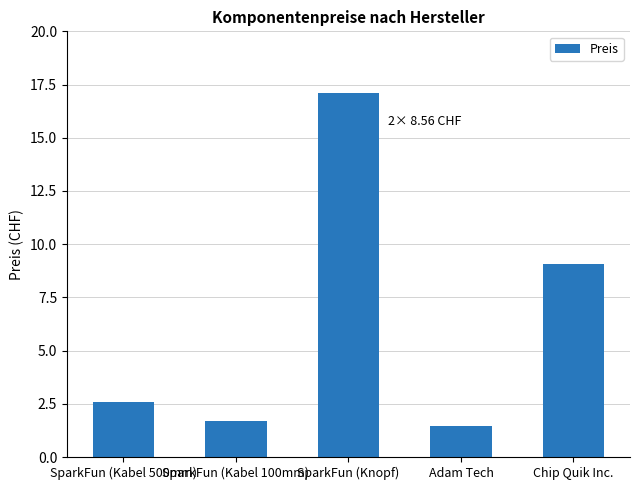

List the labels in order of value, largest first.

SparkFun (Knopf), Chip Quik Inc., SparkFun (Kabel 500mm), SparkFun (Kabel 100mm), Adam Tech